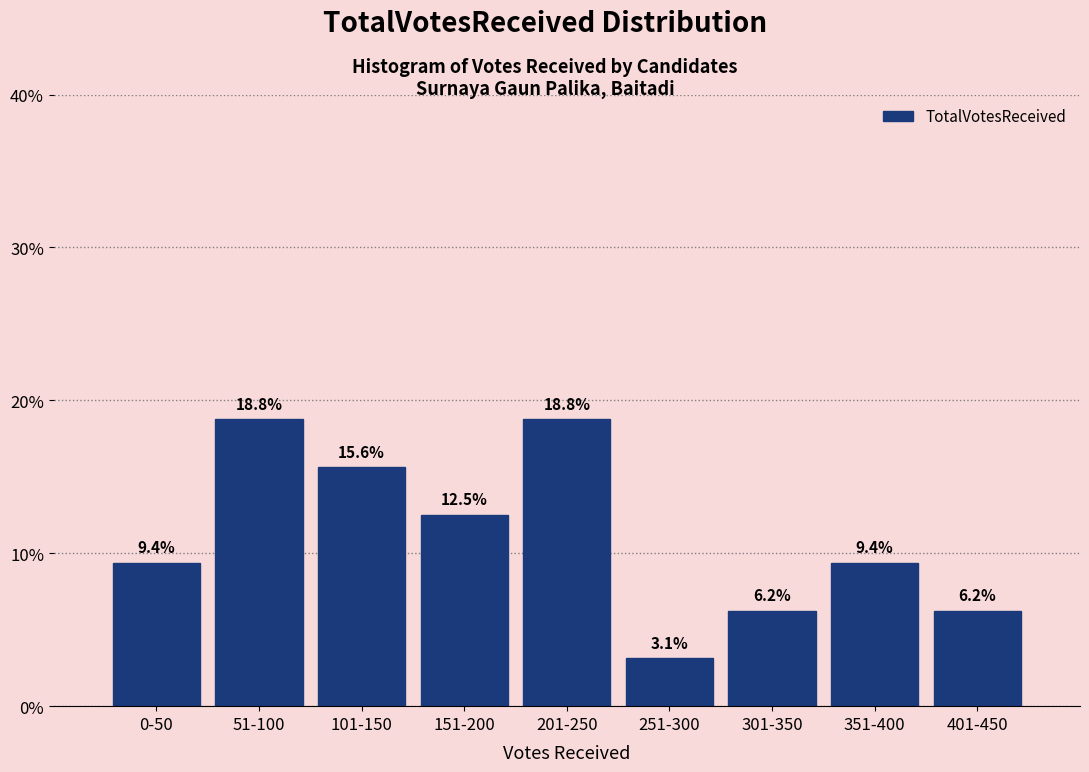

What position from the left is 301-350?

7